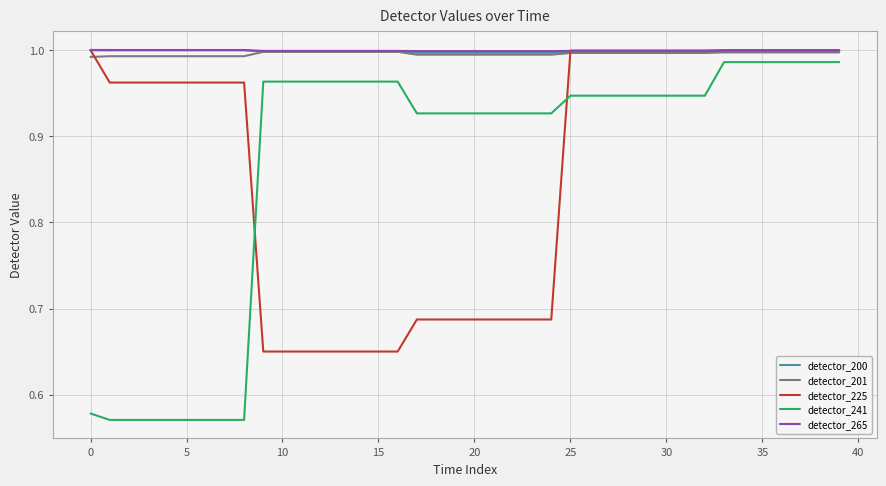

Which series has the largest range (max minus min)?

detector_241